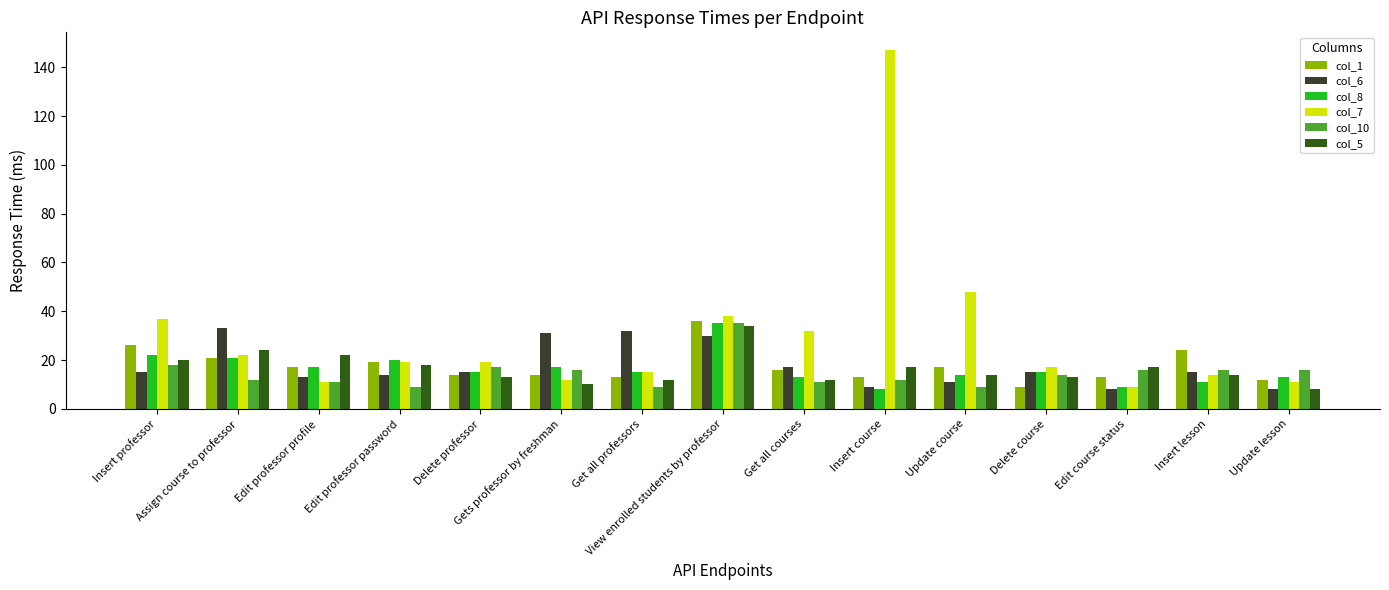

Does the chart contain any negative values?

No